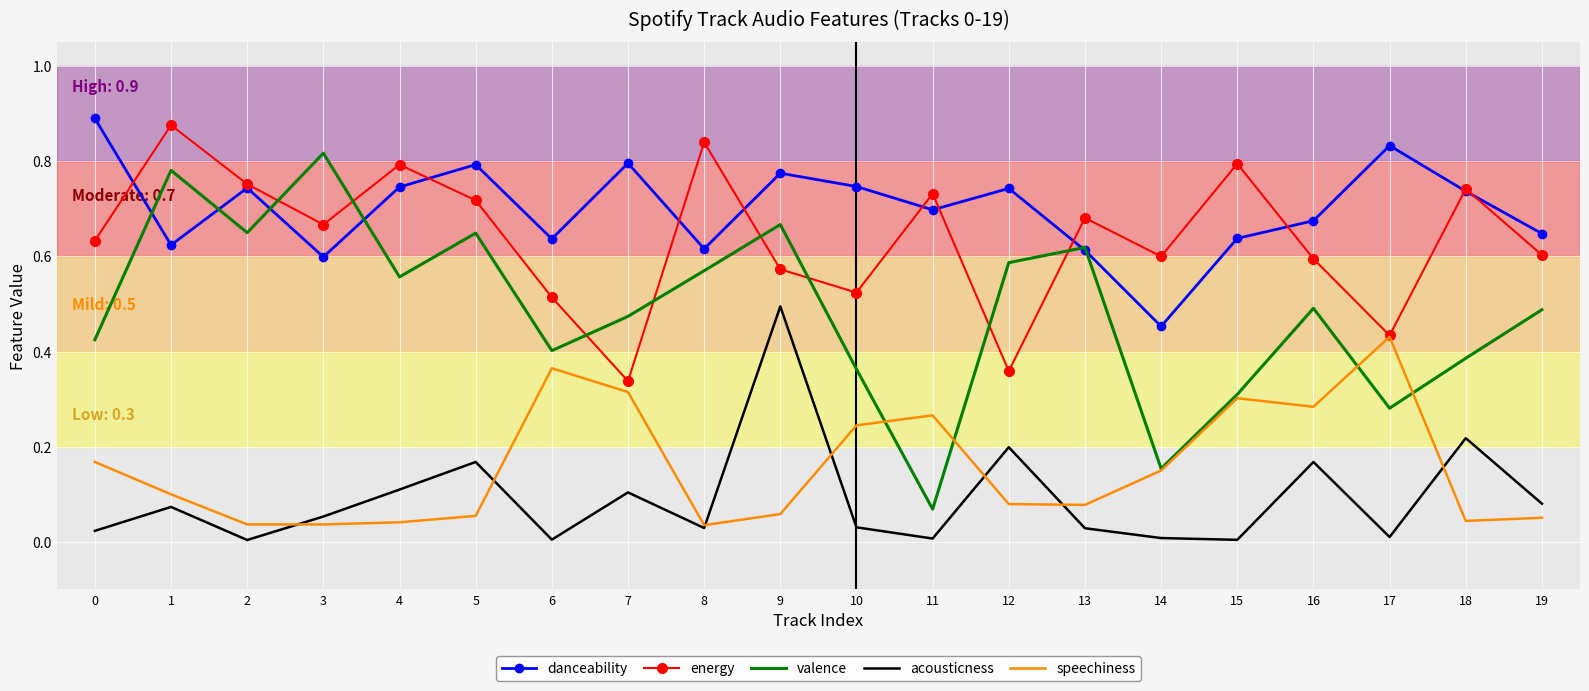

True or false: acousticness and speechiness intersect in this chart.

True